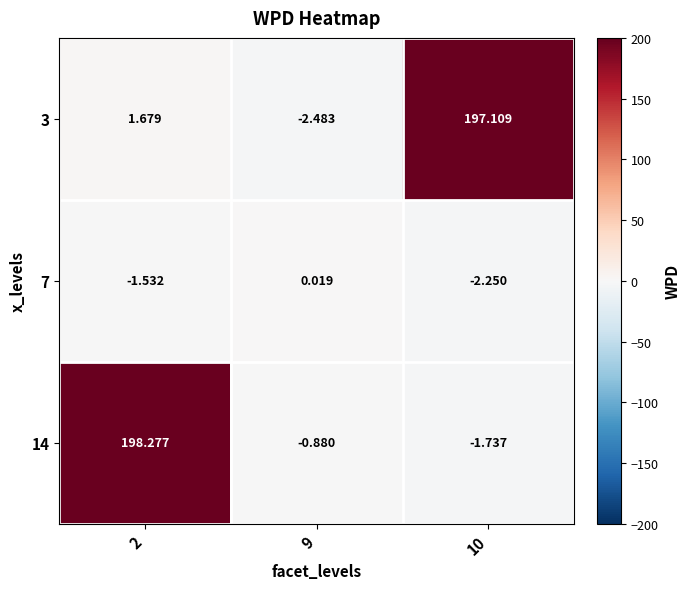

Is the value of 7 at 9 greater than the value of 14 at 9?

Yes